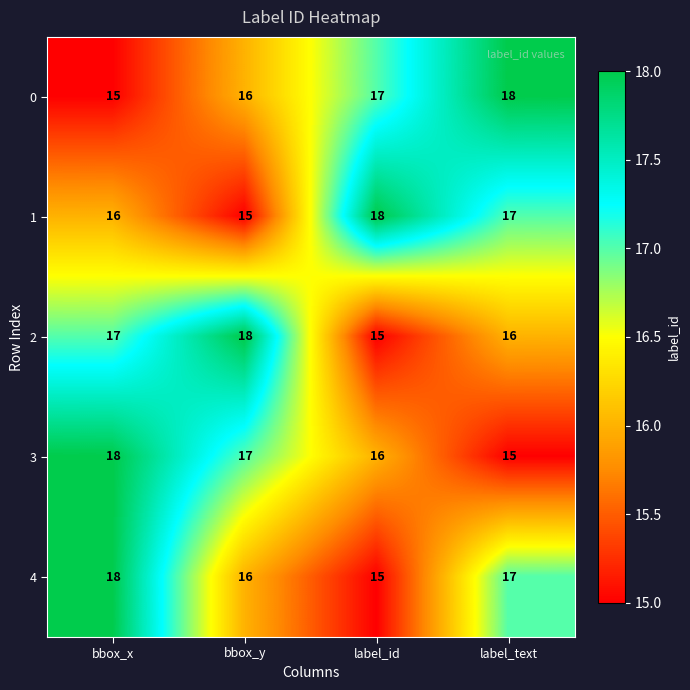

What is the sum of all 0 values?

66